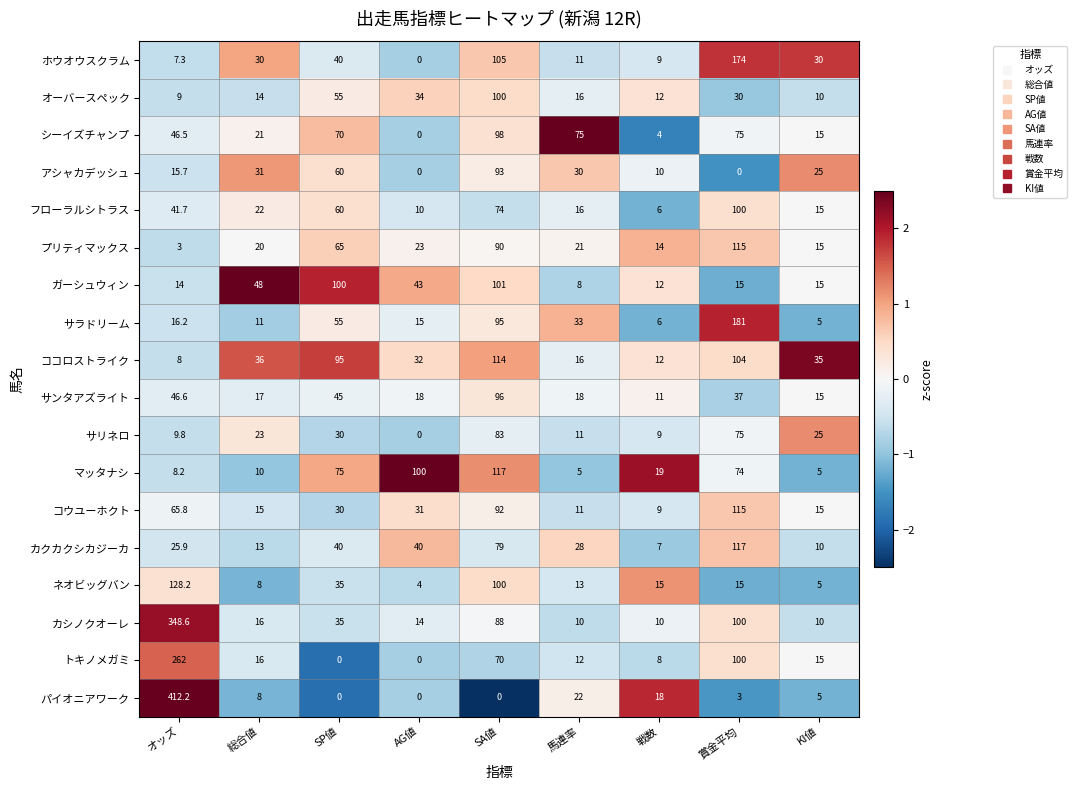

Which label corresponds to the largest value in the chart?

オッズ